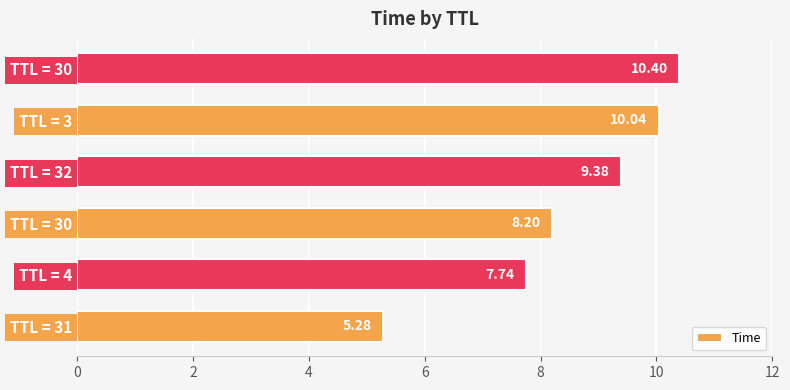

How many data points does each series have?

6